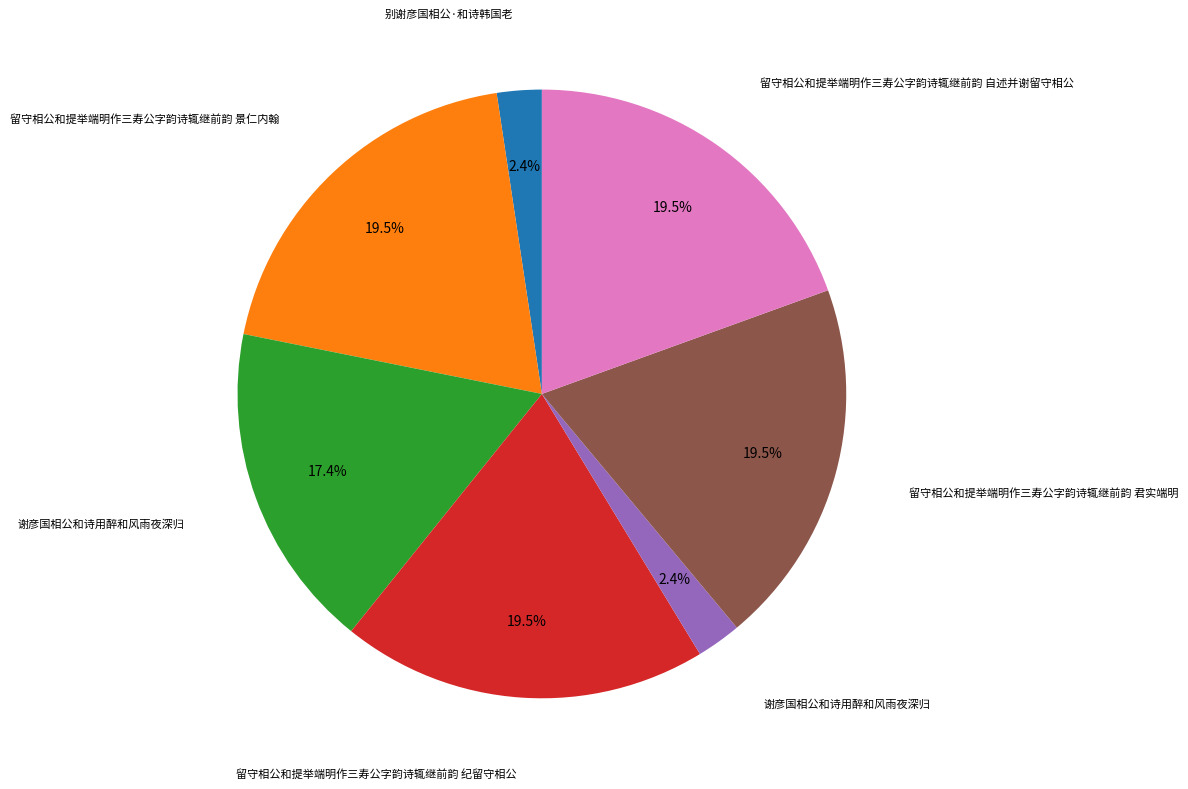

Is there a majority slice in this chart?

No